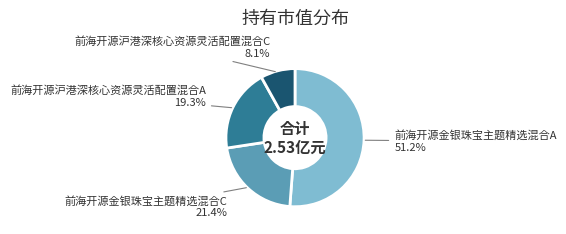

Which slice is the largest?

前海开源金银珠宝主题精选混合A